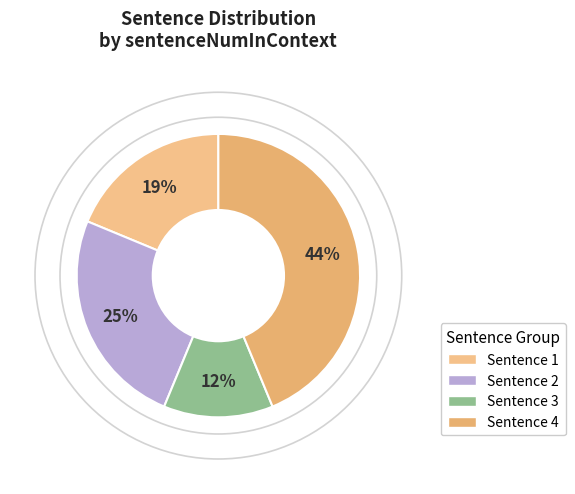

Does Sentence 2 account for over 50% of the chart?

No